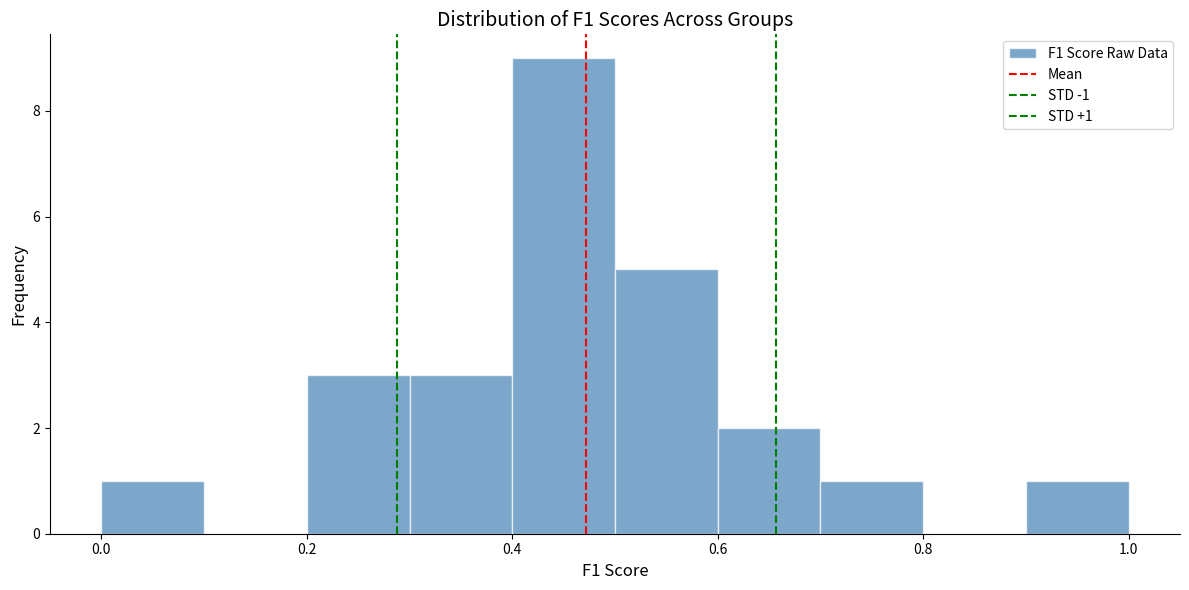

Over which range of the x-axis is the bar tallest?

0.4 to 0.5